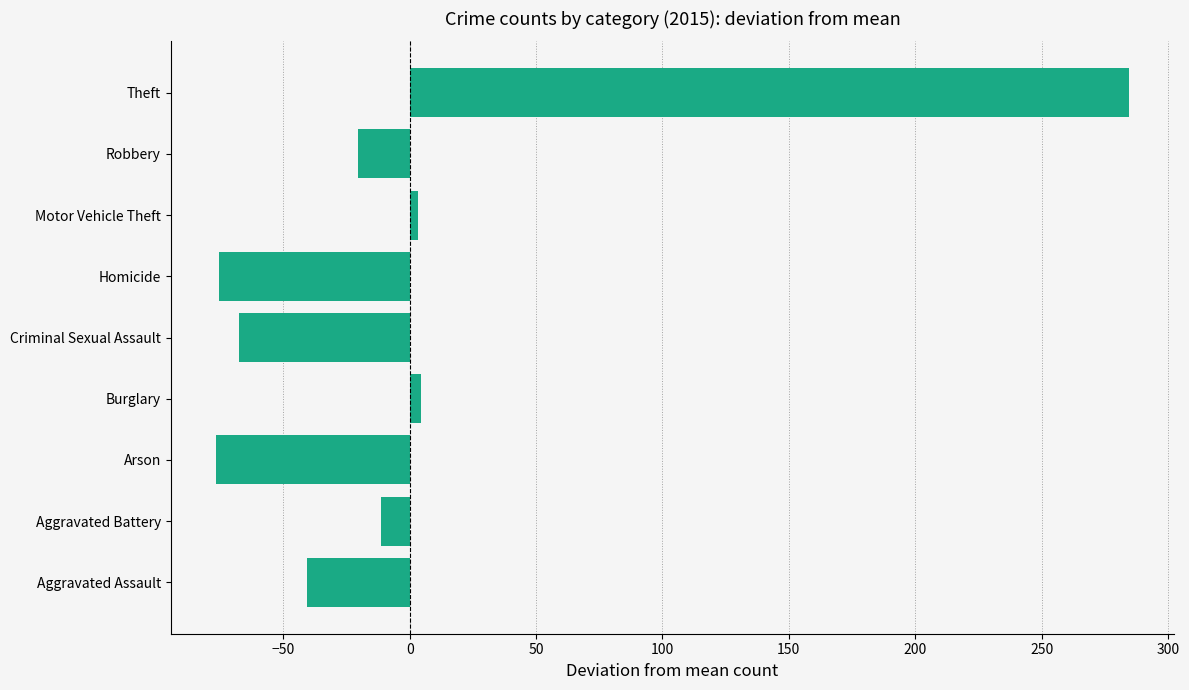

What is the difference between the values at Criminal Sexual Assault and Aggravated Battery?

56.0